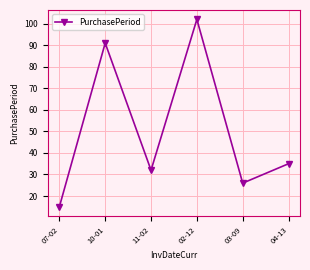

What is the difference between the maximum and minimum values?

87